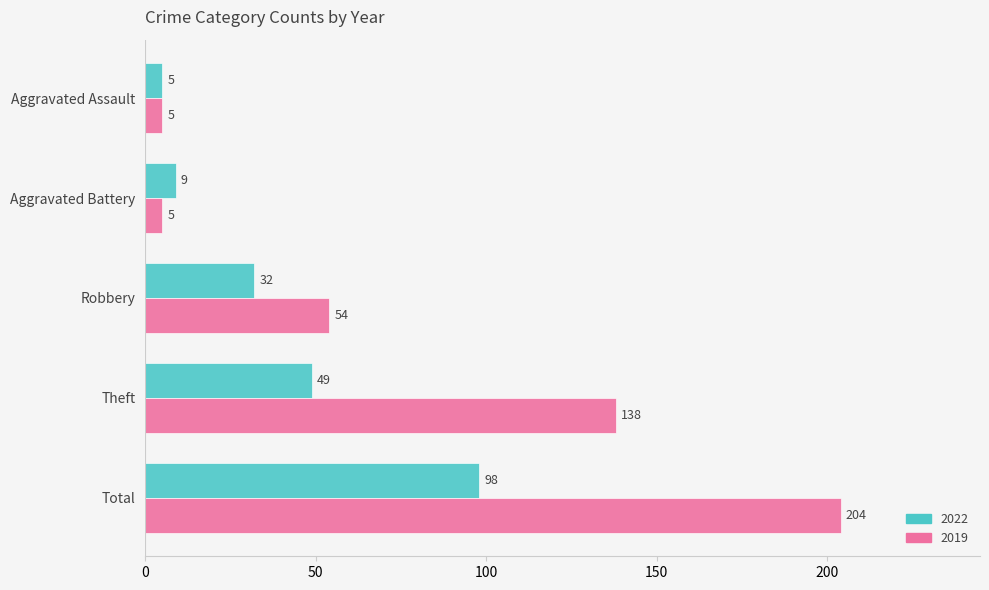

What is the sum of all 2022 values?

193